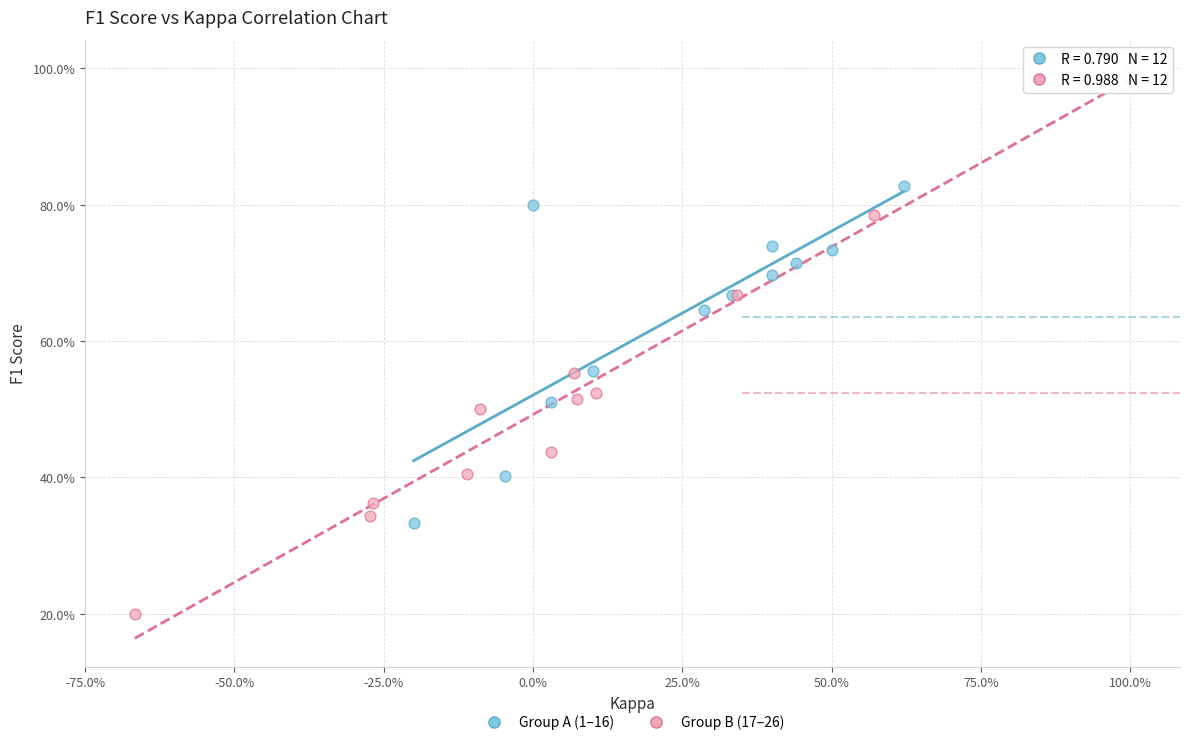

Which series reaches the minimum Y coordinate?

Group B (17–26)